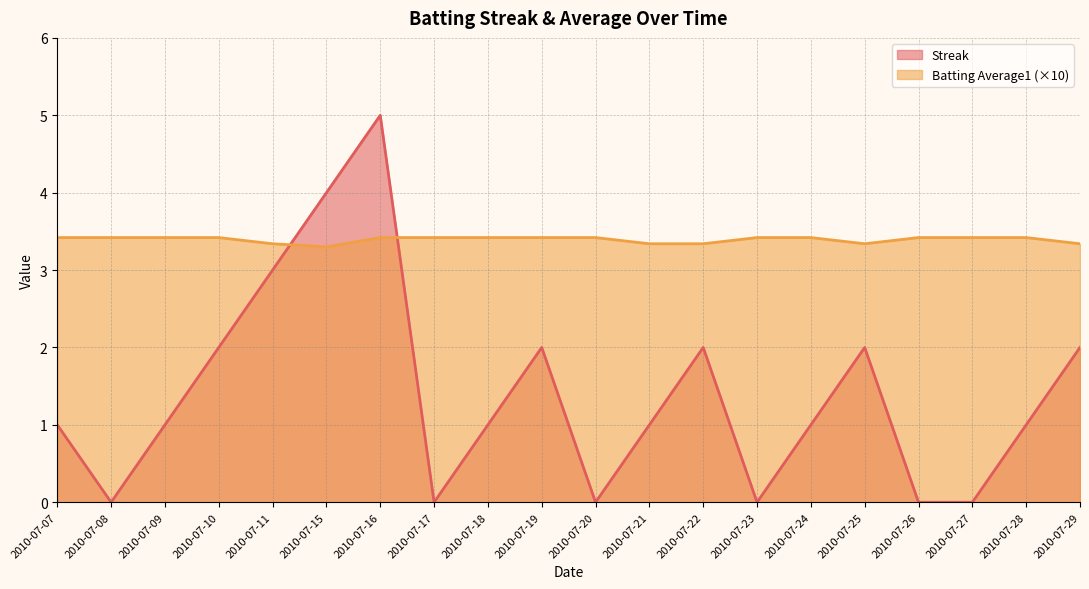

Is it true that Streak equals 2.0 at 2010-07-19?

True